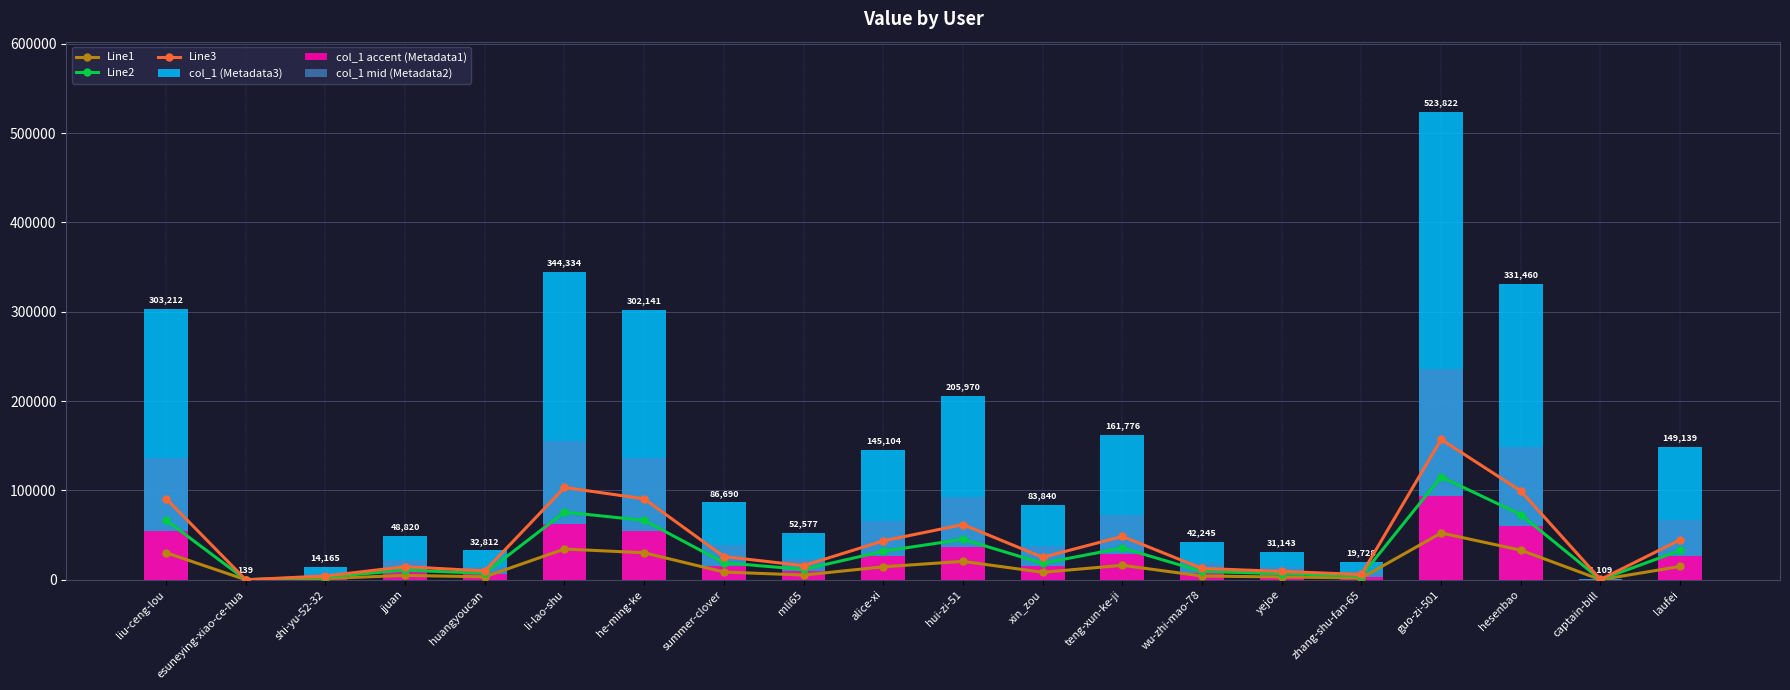

Reading left to right, extract all data points from this chart.

Line1: 30321	13	1416	4882	3281	34433	30214	8669	5257	14510	20597	8384	16177	4224	3114	1972	52382	33146	110	14913
Line2: 66706	30	3116	10740	7218	75753	66471	19071	11566	31922	45313	18444	35590	9293	6851	4340	115240	72921	243	32810
Line3: 90963	41	4249	14646	9843	103300	90642	26007	15773	43531	61791	25152	48532	12673	9342	5918	157146	99438	332	44741
col_1 (Metadata3): 303212	139	14165	48820	32812	344334	302141	86690	52577	145104	205970	83840	161776	42245	31143	19728	523822	331460	1109	149139
col_1 accent (Metadata1): 54578	25	2549	8787	5906	61980	54385	15604	9463	26118	37074	15091	29119	7604	5605	3551	94287	59662	199	26845
col_1 mid (Metadata2): 136445	62	6374	21969	14765	154950	135963	39010	23659	65296	92686	37728	72799	19010	14014	8877	235719	149157	499	67112